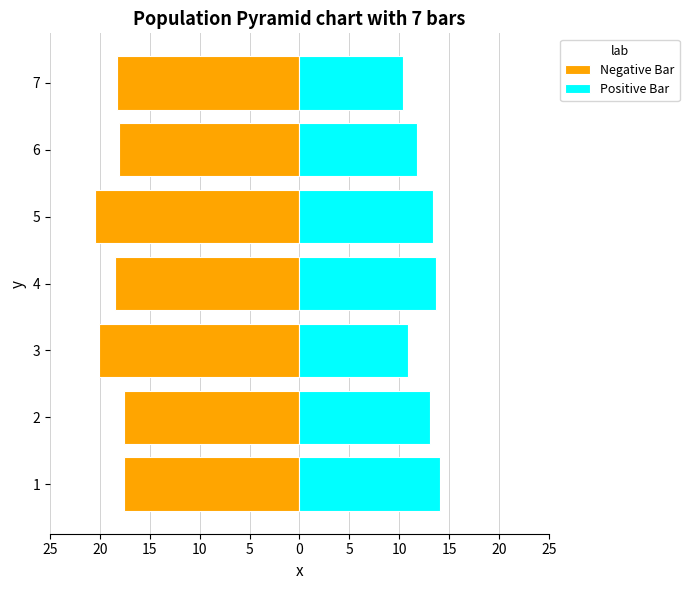

Is the value of Positive Bar at 3 greater than the value of Negative Bar at 7?

Yes